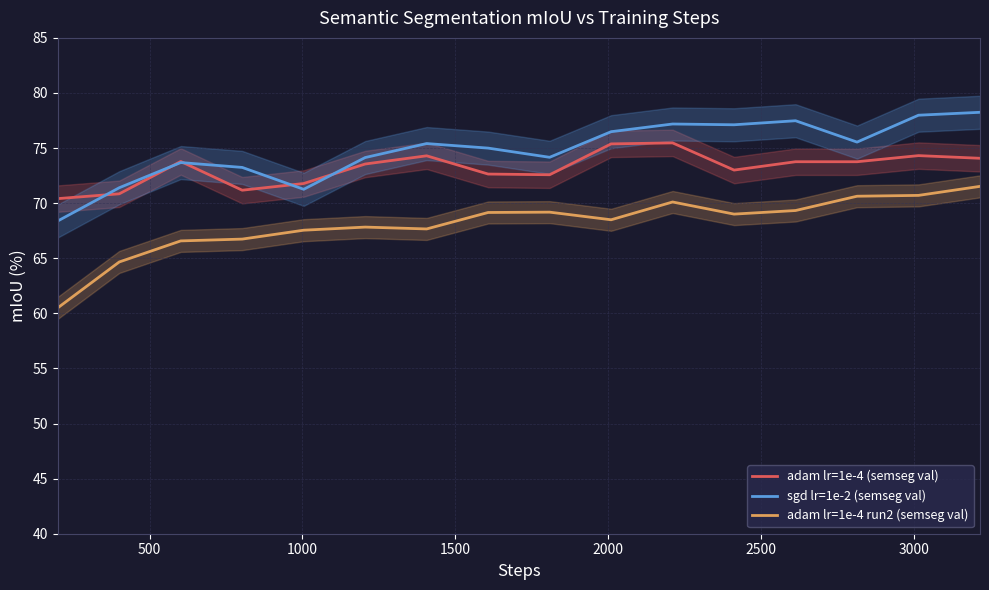

What are all the series names shown in the legend?

adam lr=1e-4 (semseg val), sgd lr=1e-2 (semseg val), adam lr=1e-4 run2 (semseg val)